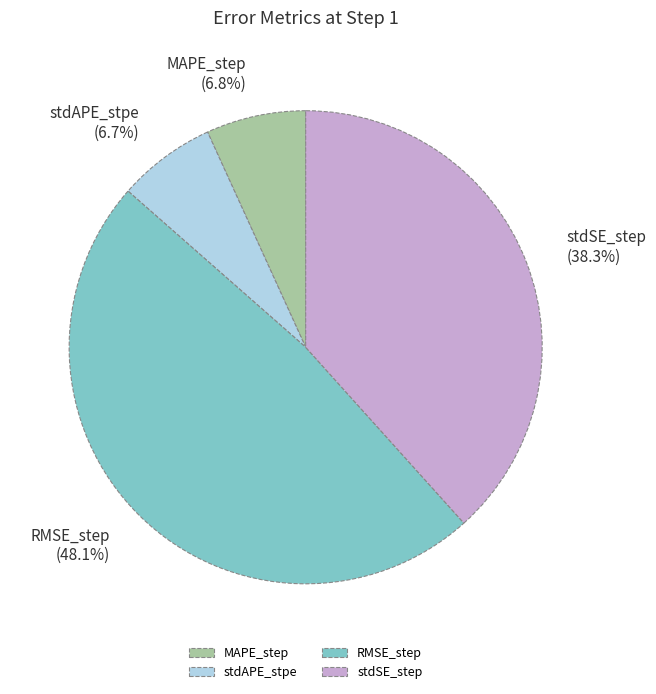

Does RMSE_step represent more than half of the total?

No